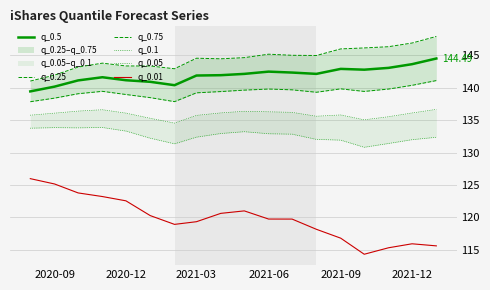

What is the highest value of the q_0.1 series?

136.6